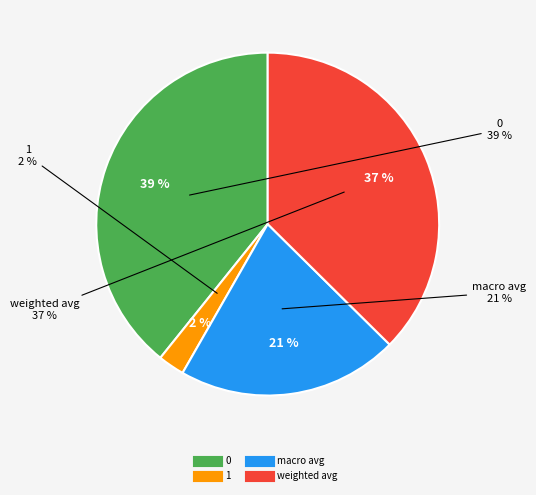

The 0 slice represents 39% of the pie. True or false?

True